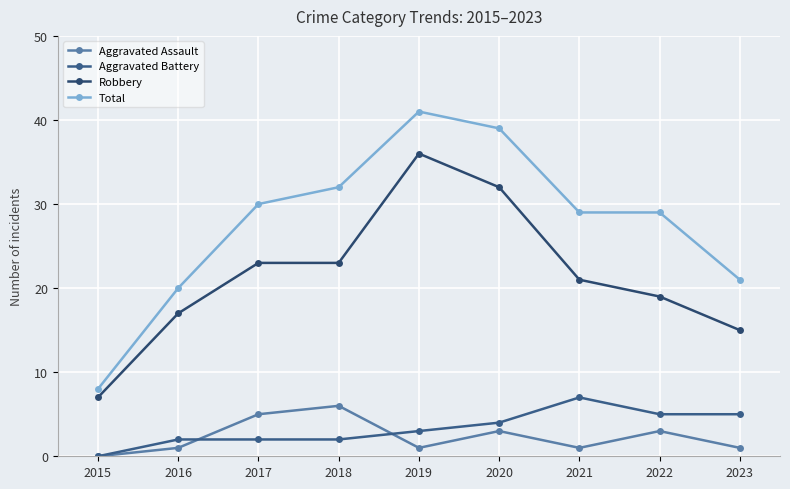

True or false: Aggravated Battery has a value of 3 at 2020.

False